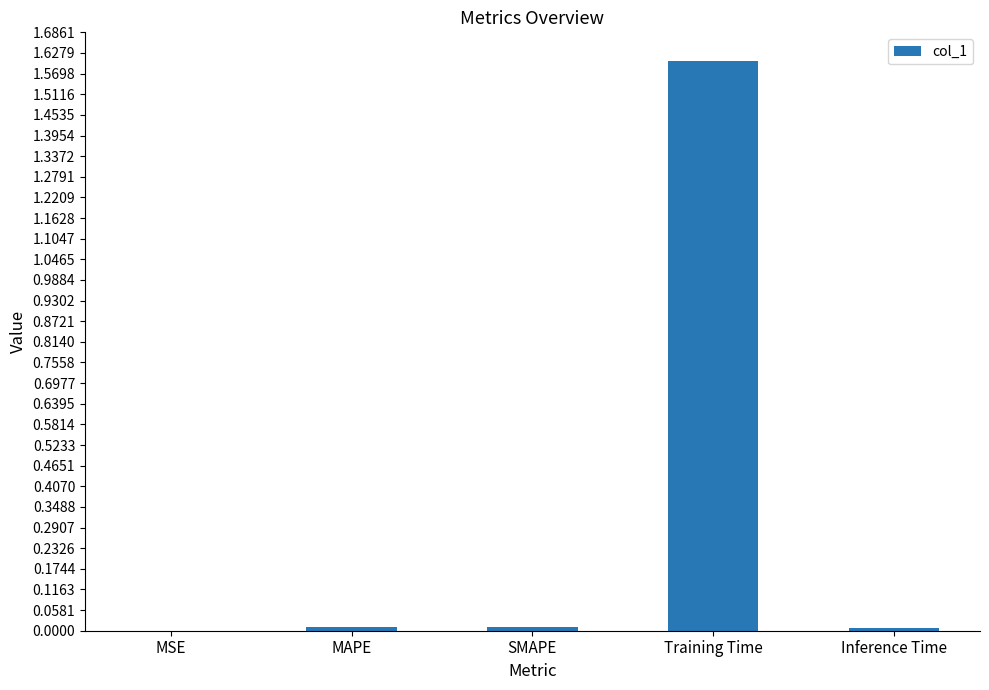

What is the sum of all values?

1.6